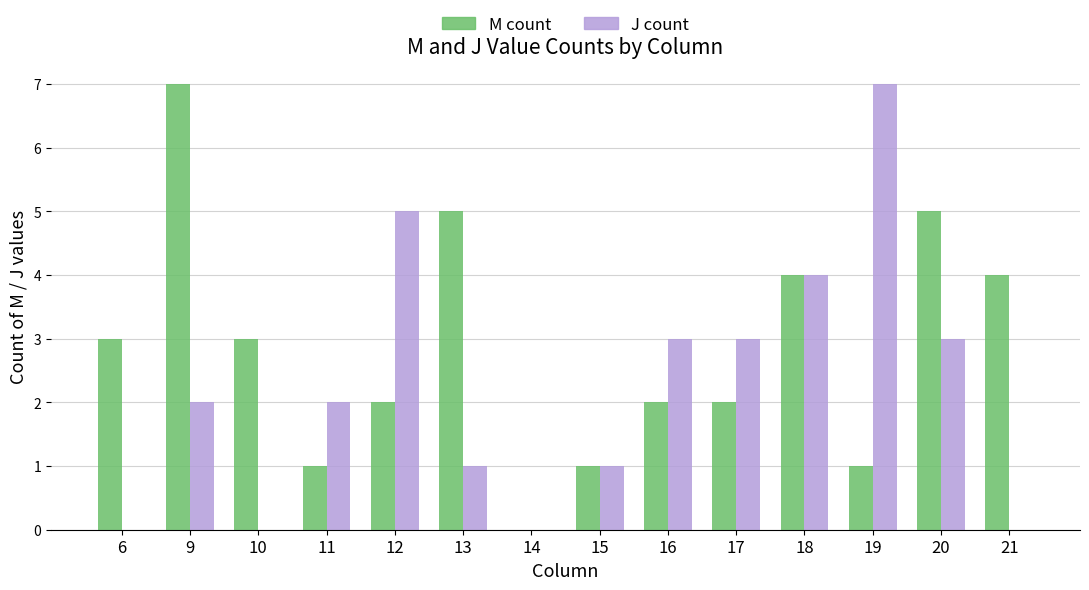

What is the sum of the M count values at 16 and 11?

3